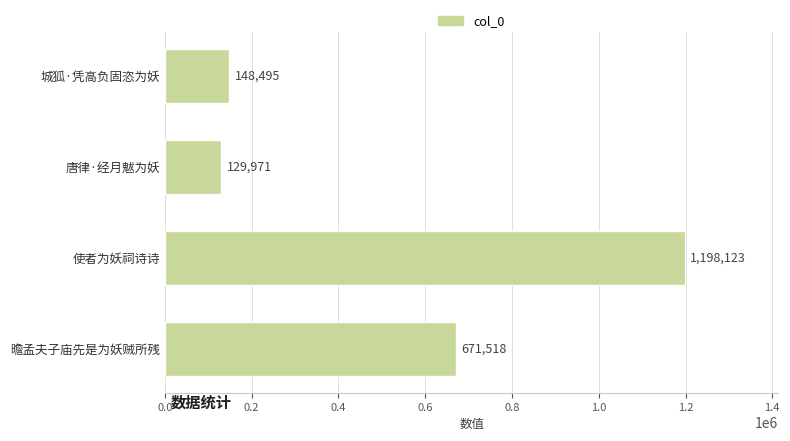

How many distinct data groups are displayed?

1